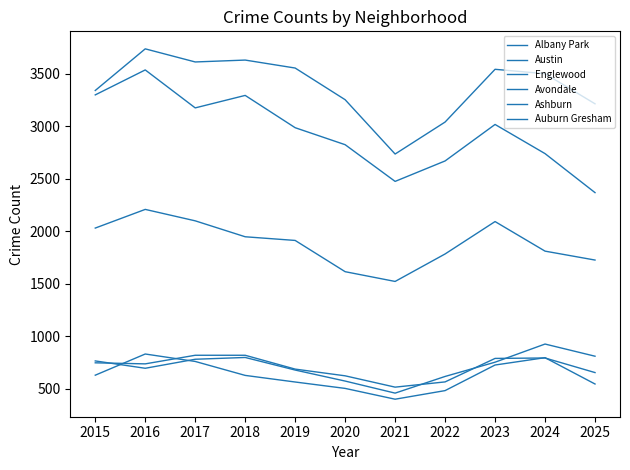

At how many categories does at least one series exceed 682?

11